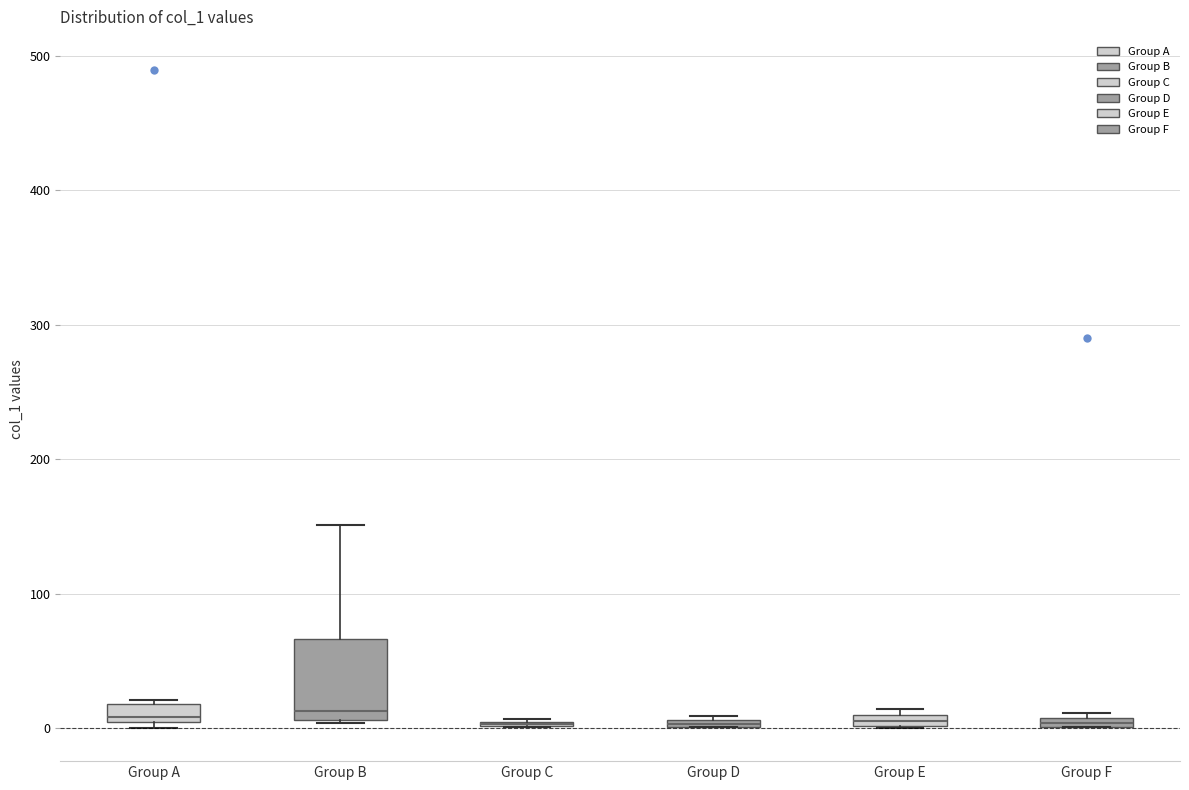

Which box is the tallest, from its lower edge to its upper edge?

Group B